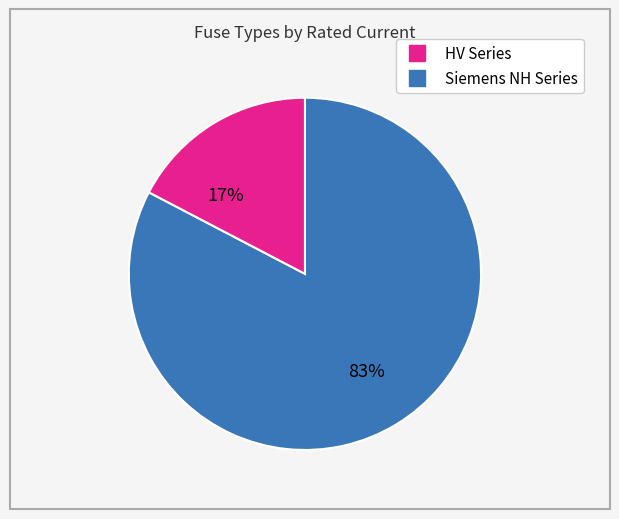

Is there any slice that represents more than half of the pie?

Yes